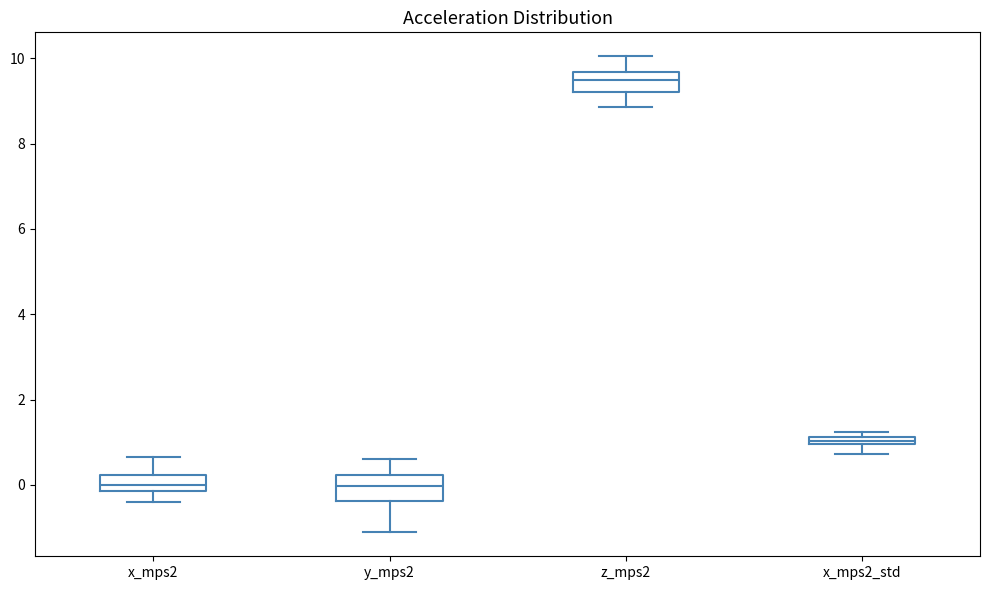

Where is the lower edge of the box for x_mps2_std on the y-axis? The values are not printed on the chart, so give them approximately, as read against the axis.

1.0